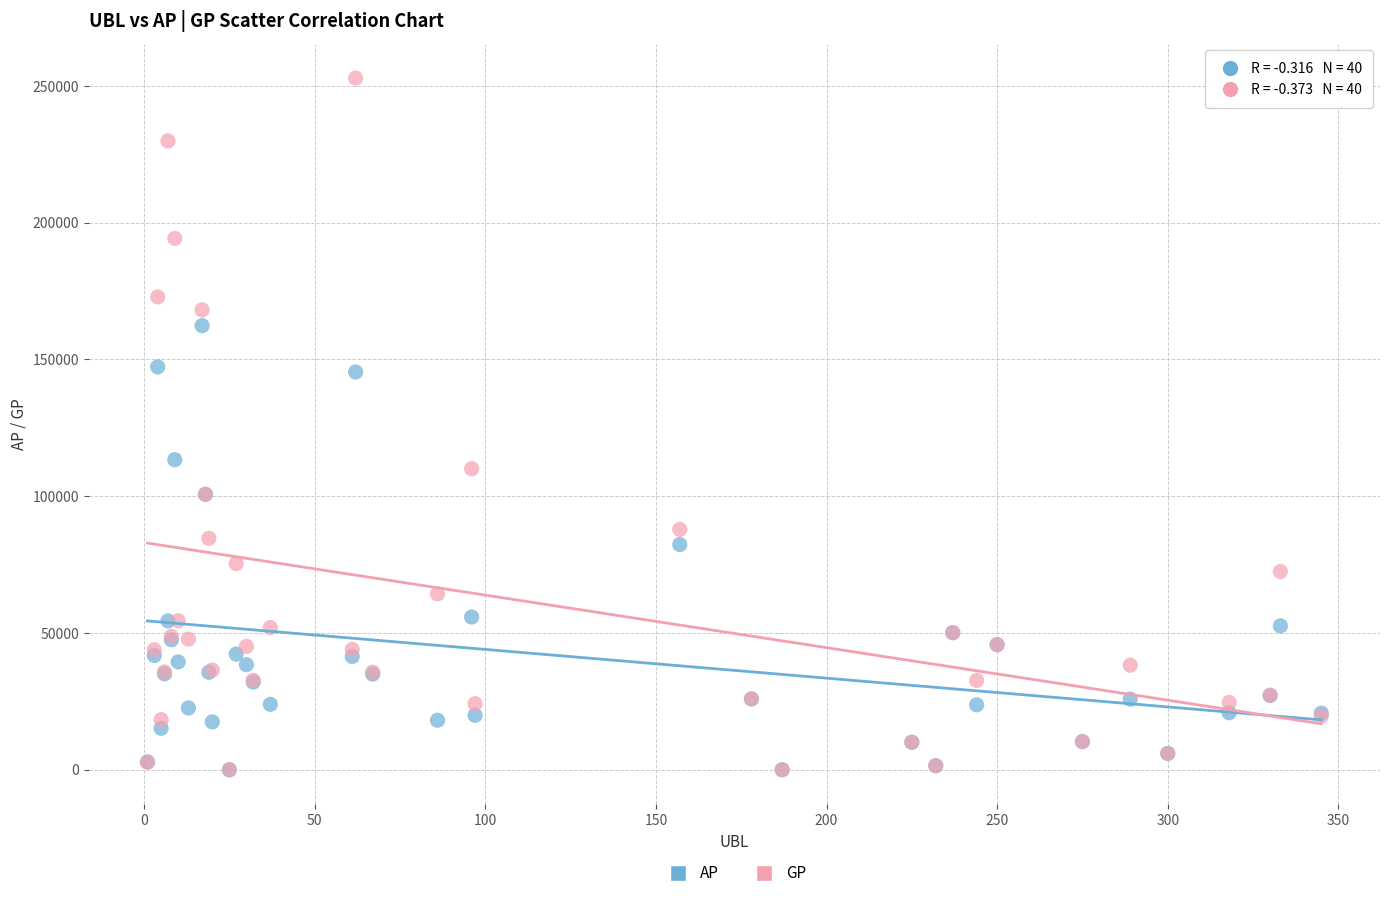

In the GP series, what Y value is closest to 126427?

110055